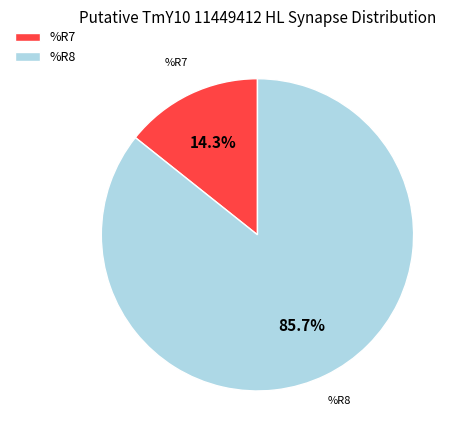

Which category has the biggest portion of the pie?

%R8